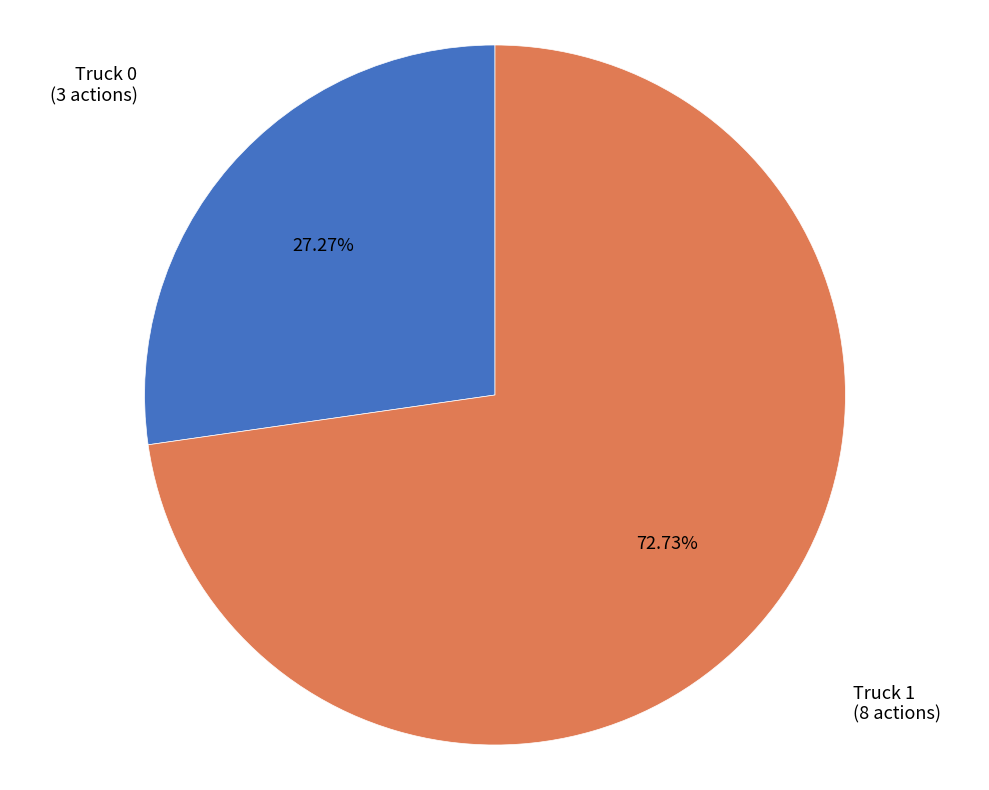

Is there any slice that represents more than half of the pie?

Yes